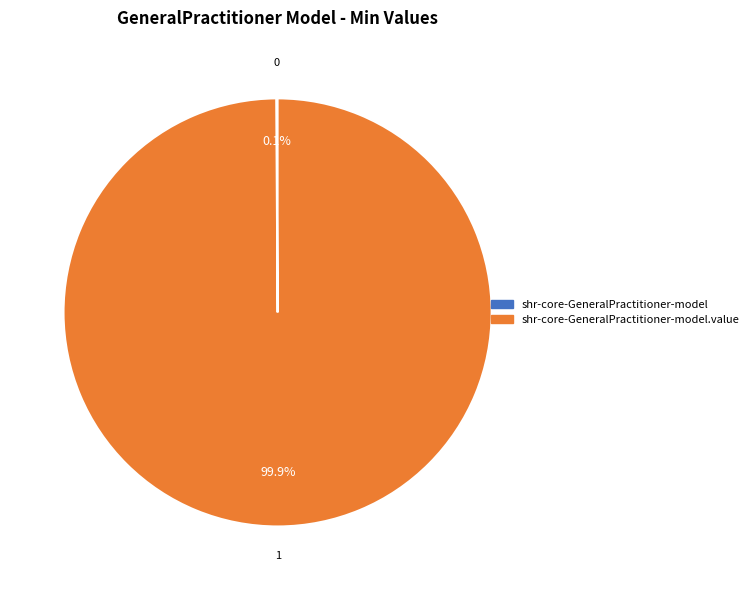

Is there any slice that represents more than half of the pie?

Yes